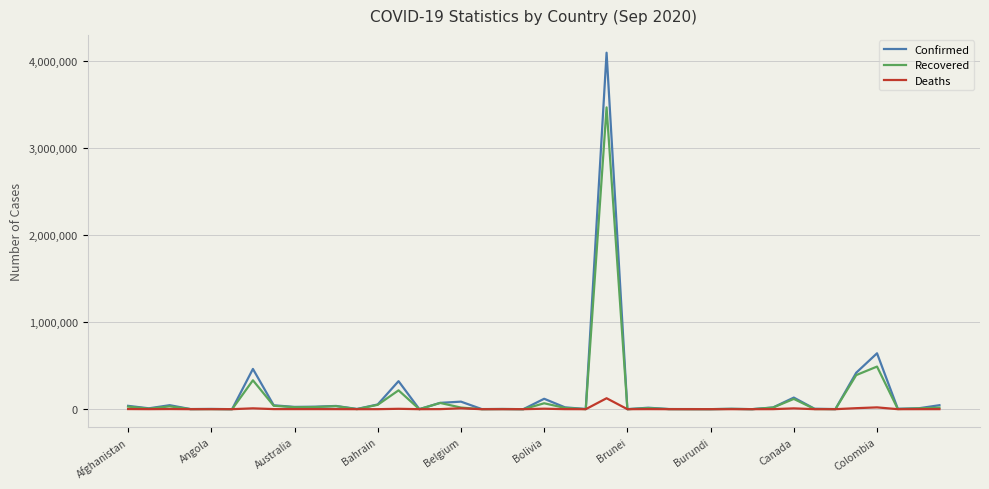

Which series has the widest spread of values?

Confirmed